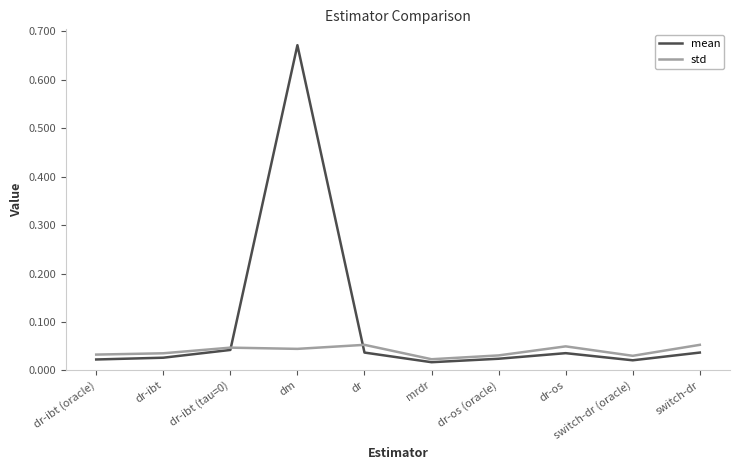

At which category does the chart reach its peak across all series?

dm